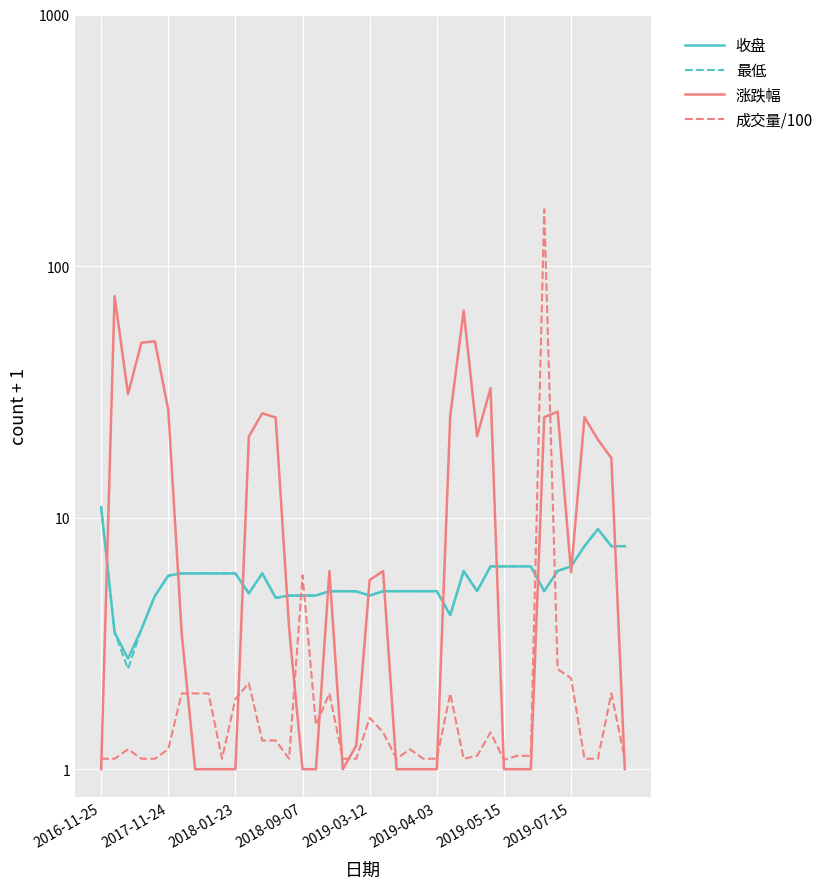

Where does the 收盘 series first go above 5?

2016-11-25